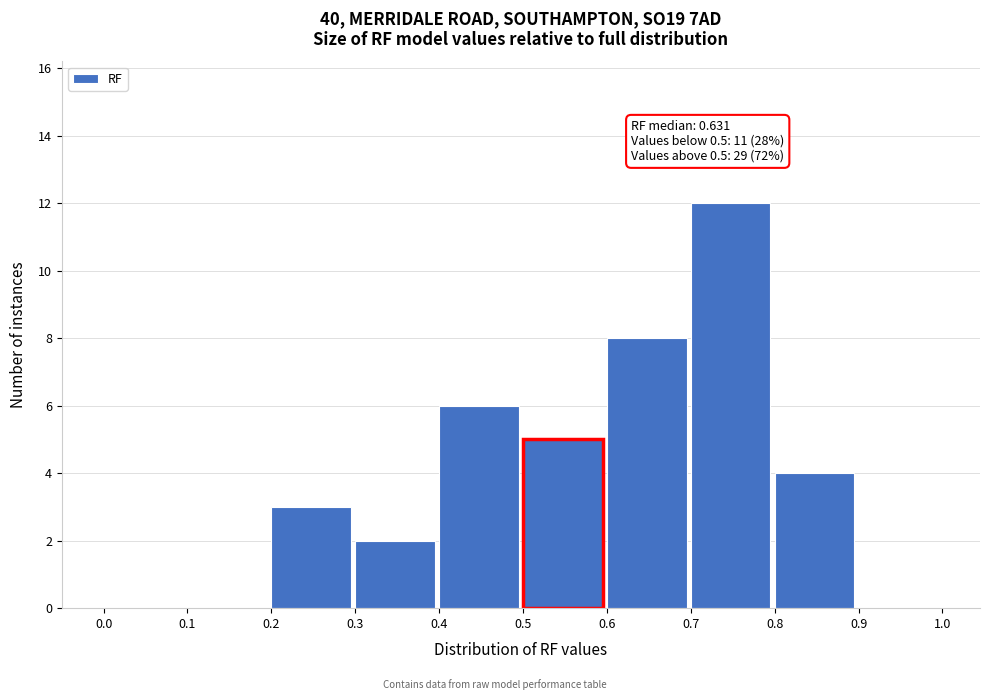

Over which range of the x-axis is the bar tallest?

0.7 to 0.8